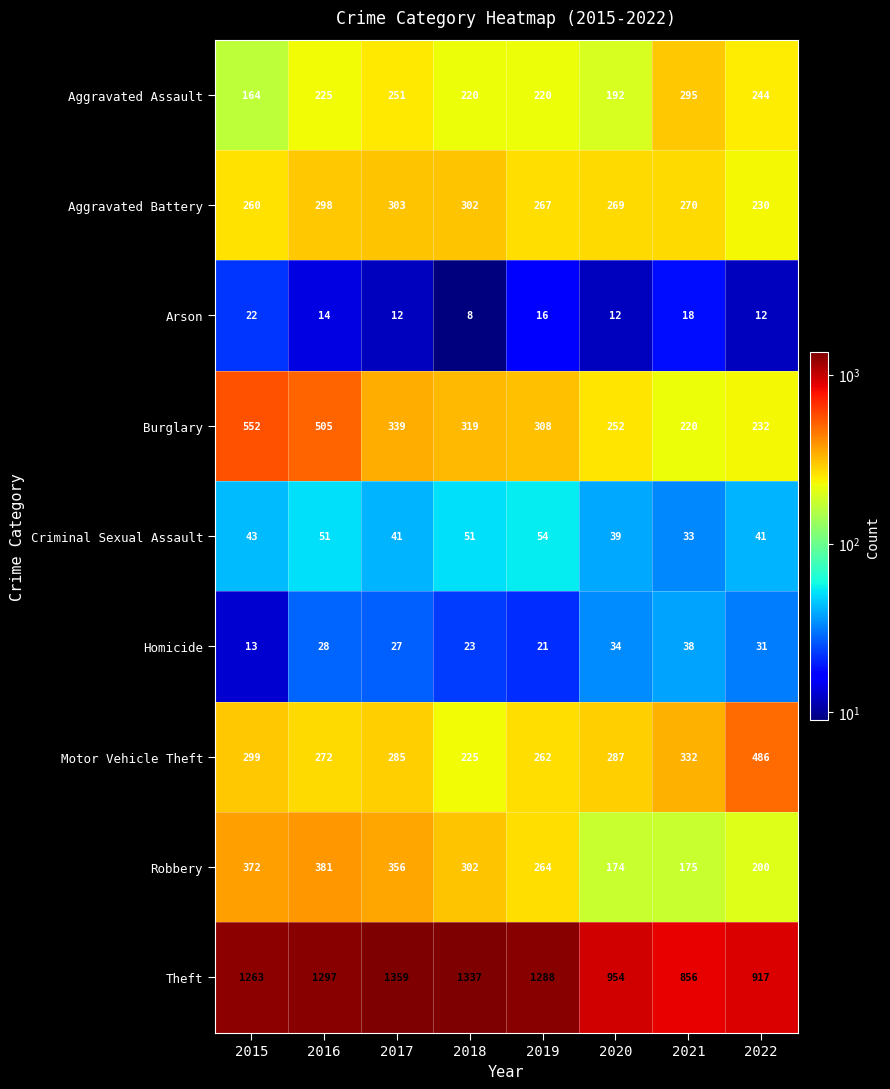

Is it true that Aggravated Assault equals 138 at 2022?

False